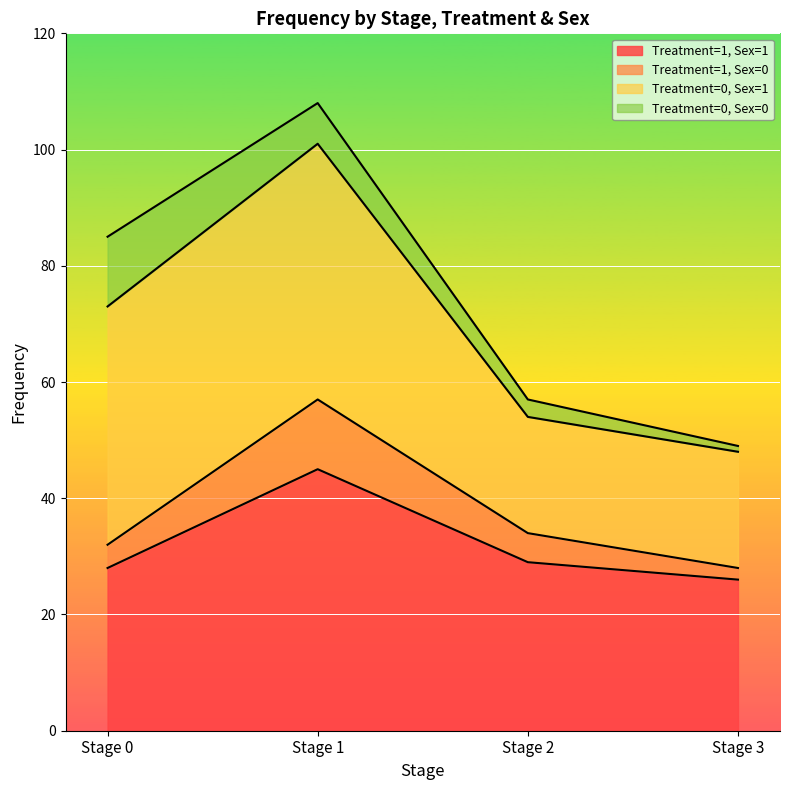

What is the lowest value of the Treatment=1, Sex=1 series?

26